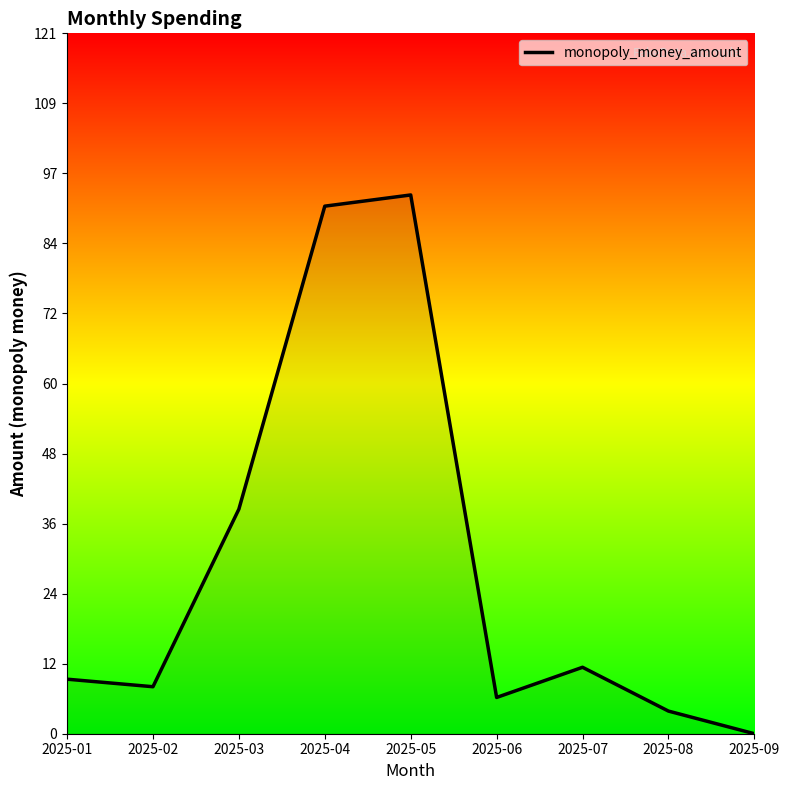

The value at 2025-01 is 9.4. True or false?

True